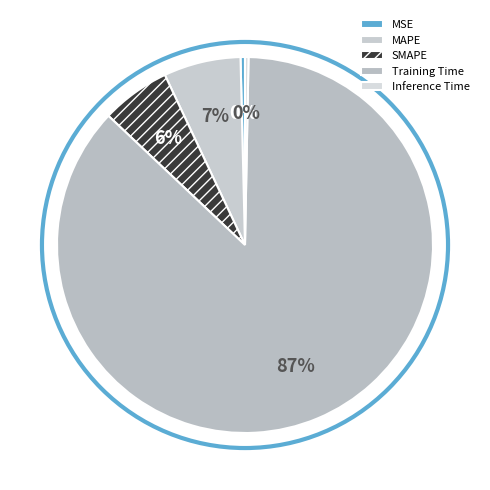

What percentage is the MAPE slice, to the nearest percent?

7%